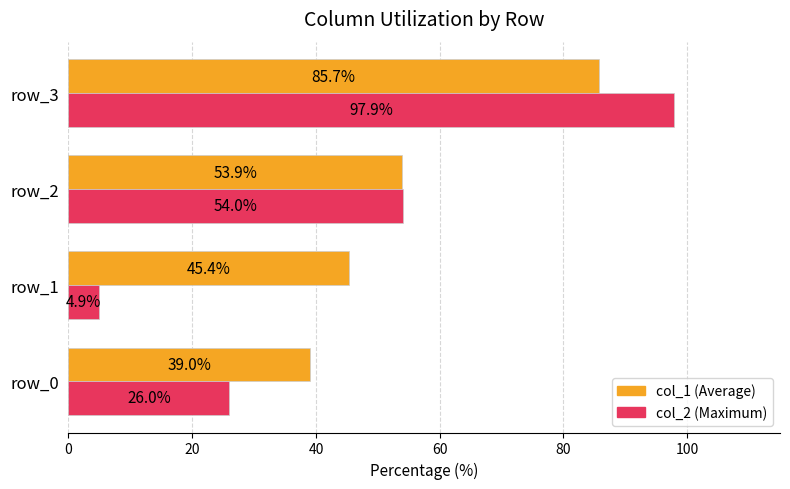

What is the smallest value displayed?

4.9